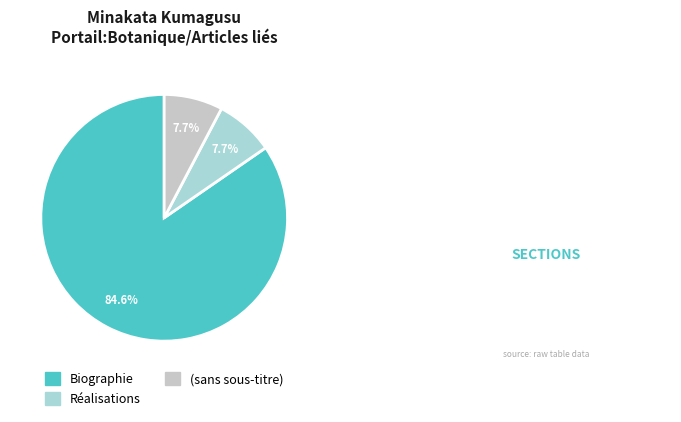

Combined, what portion of the pie is (sans sous-titre) and Biographie?

92.3%